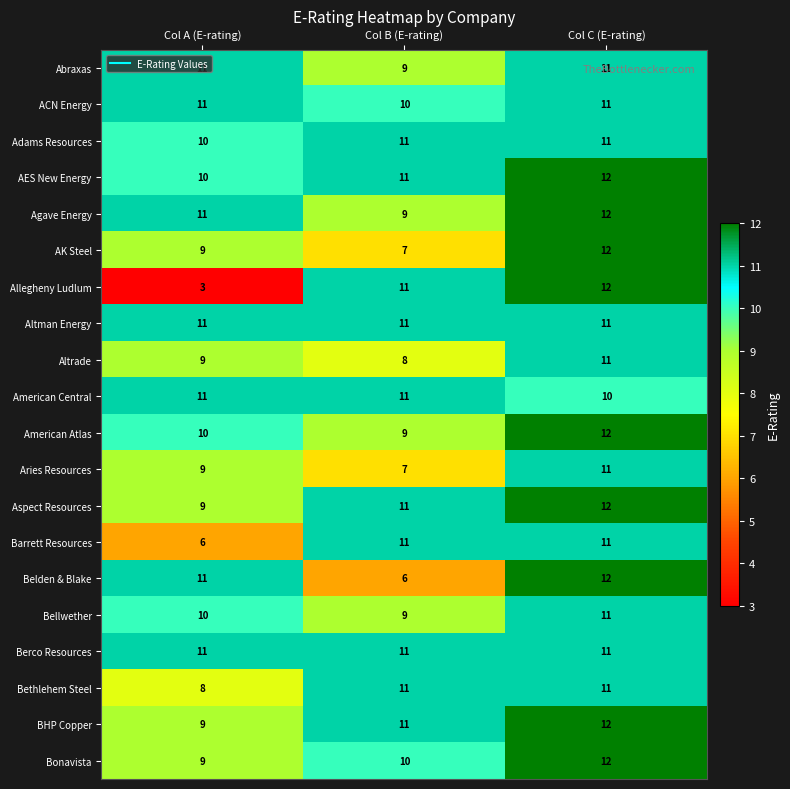

What is the average value of the AES New Energy series?

11